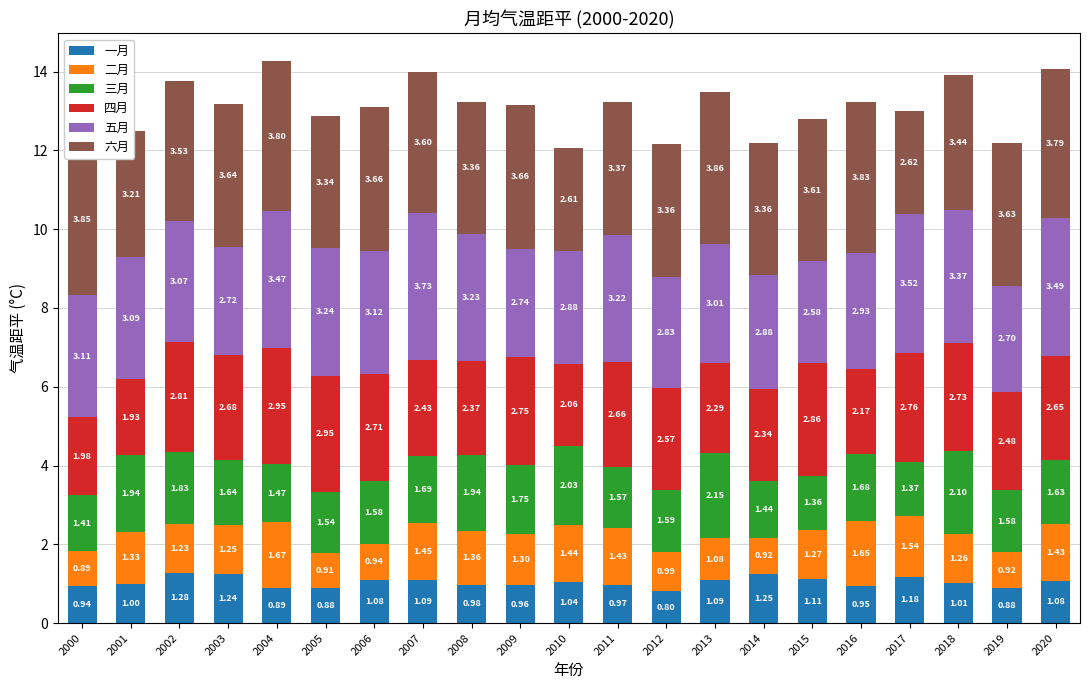

What is the total value across all series at 2020?

14.1